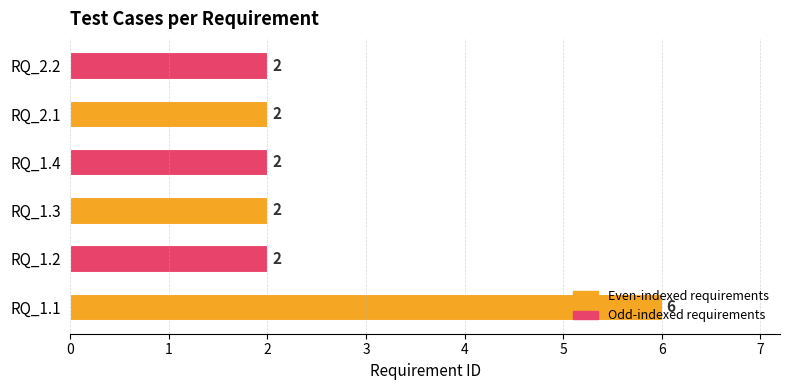

The value at RQ_1.3 is 2. True or false?

True